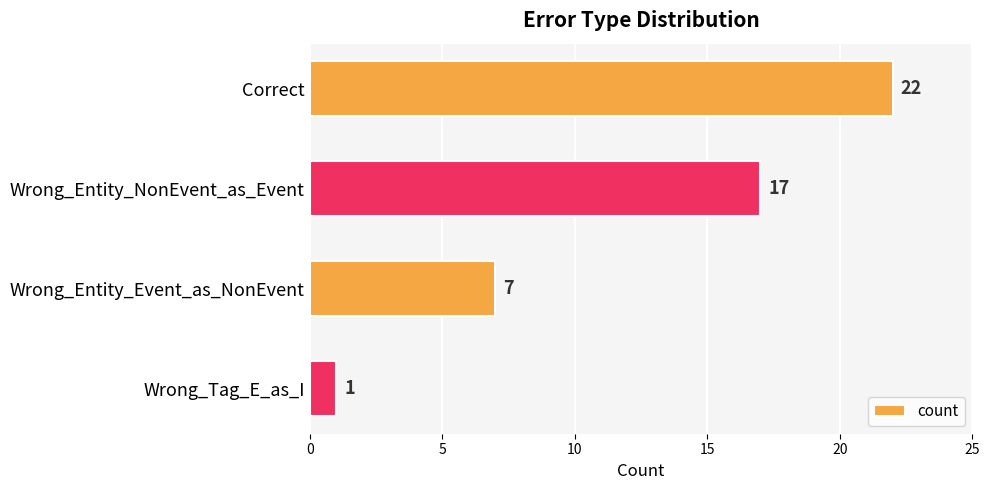

How many values are between 7 and 22?

3